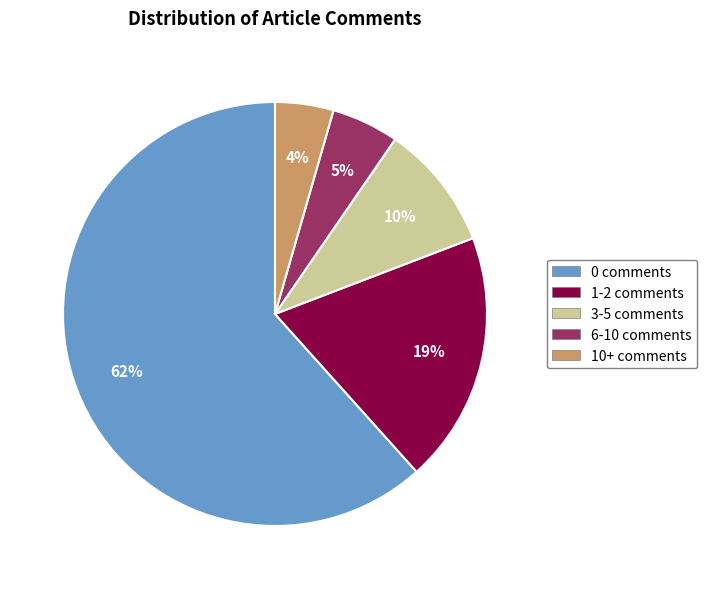

Which category has the smallest portion of the pie?

10+ comments